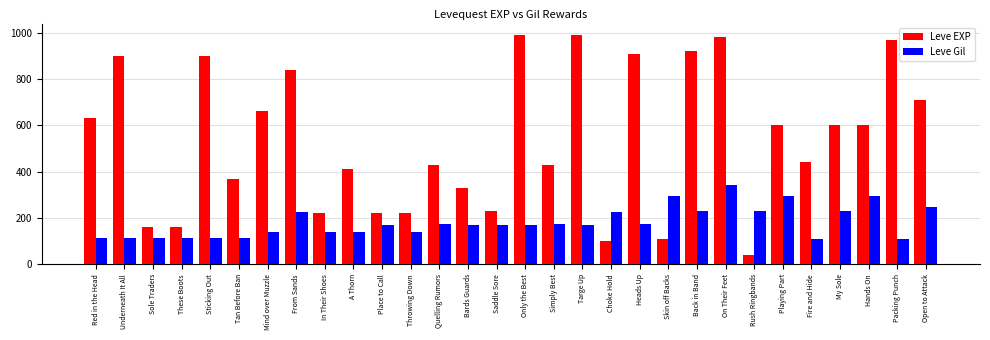

The Leve Gil series shows 248 at Open to Attack. True or false?

True